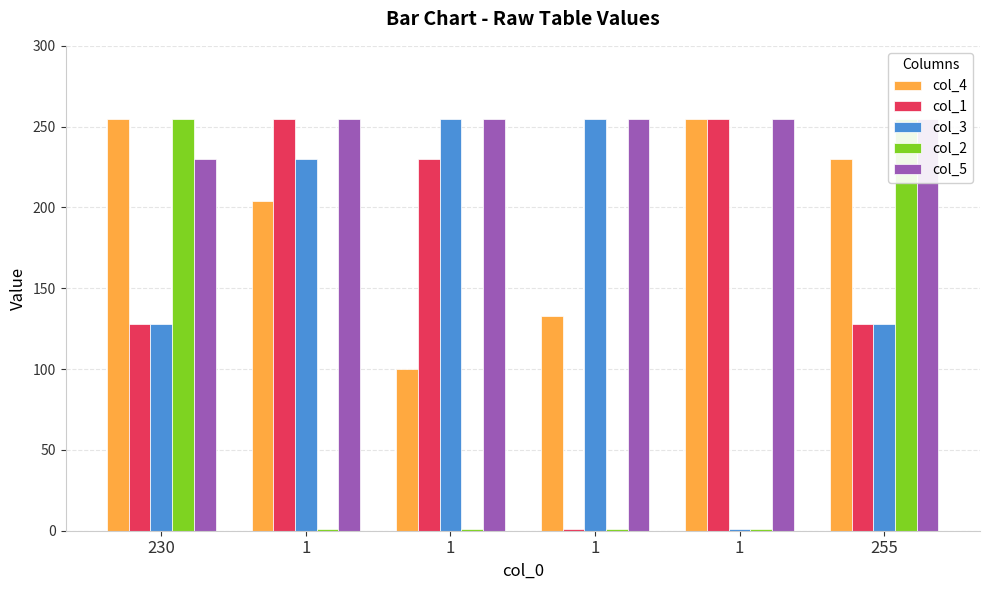

What is the sum of the col_2 values at 1 and 255?

256